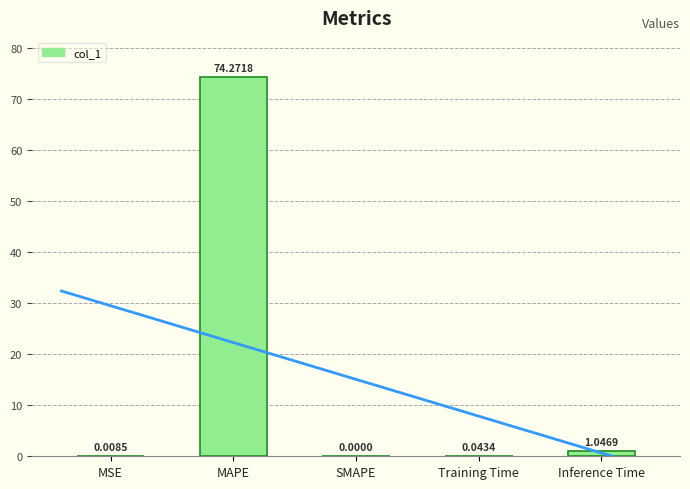

How many bars are there in total?

5